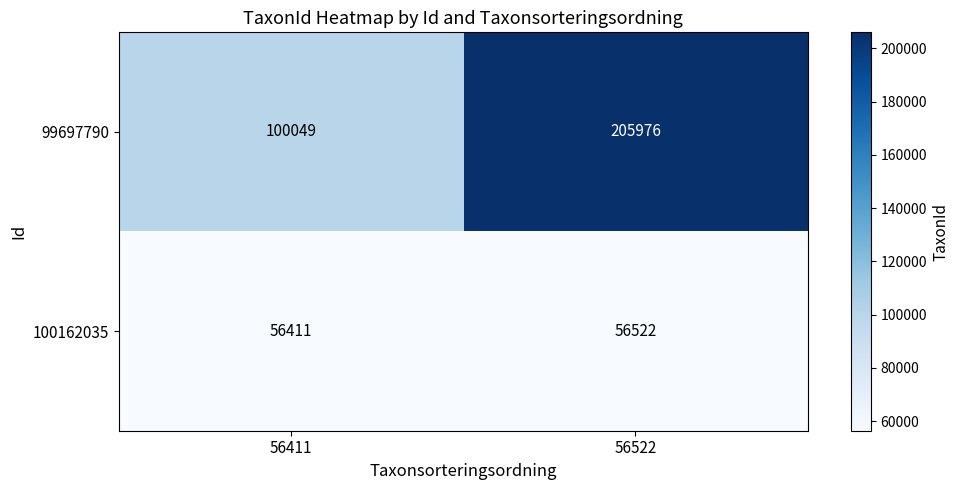

What is the spread (max minus min) of values at 56522?

149454